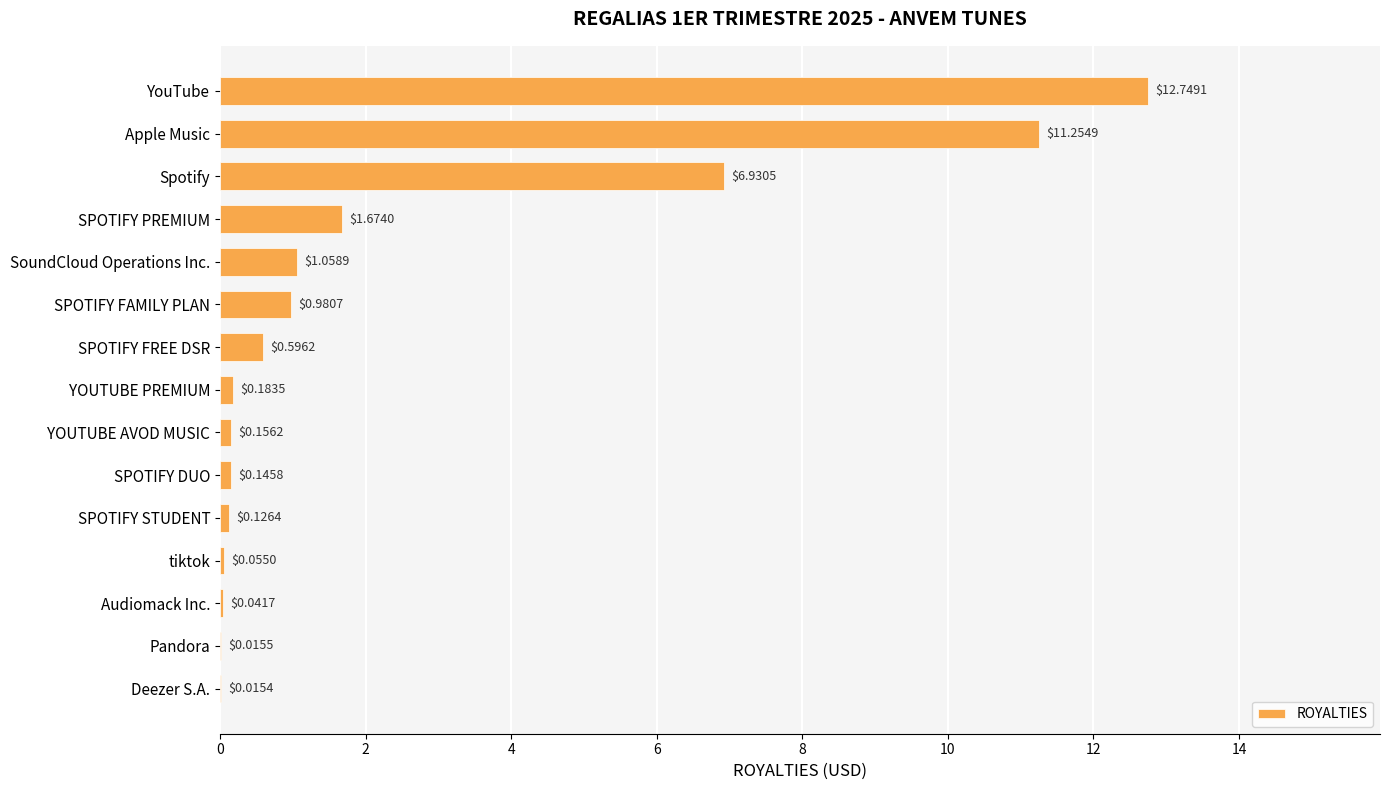

Which has a higher value, YOUTUBE AVOD MUSIC or SoundCloud Operations Inc.?

SoundCloud Operations Inc.